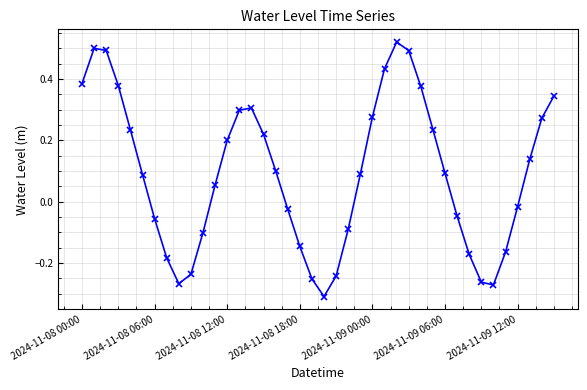

What is the difference between the maximum and second lowest values?

0.8